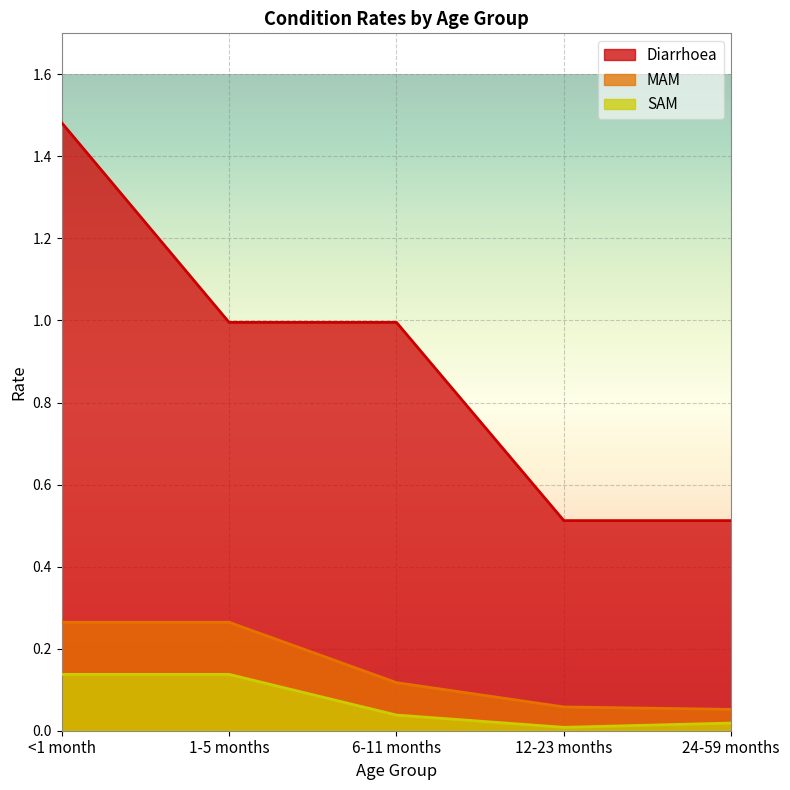

The SAM series shows 0.0 at 12-23 months. True or false?

False